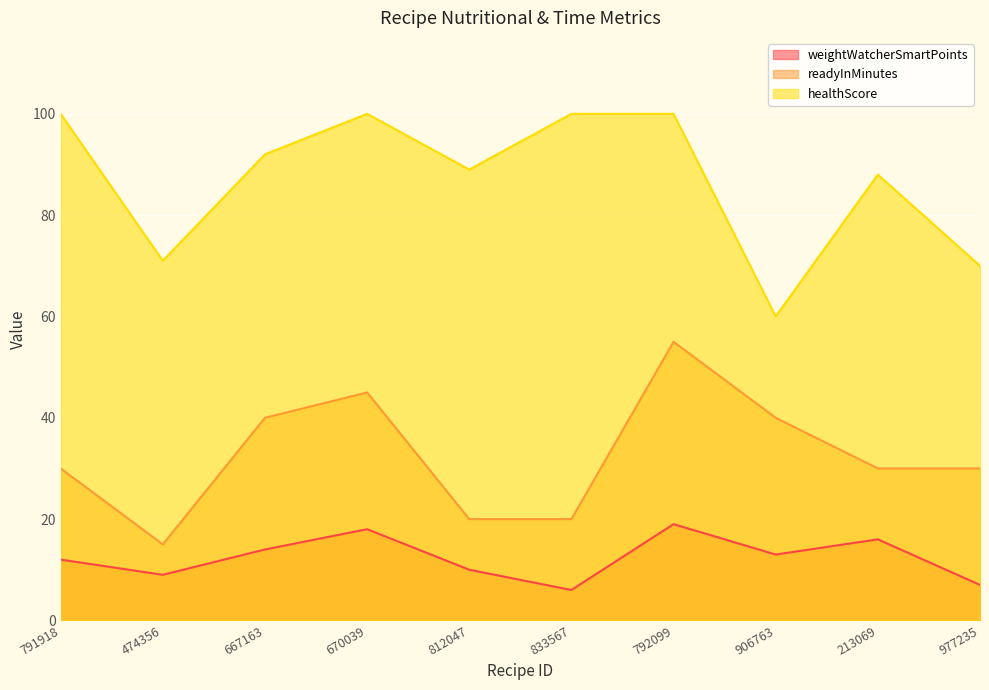

Rank the series at 906763 from lowest to highest value.

weightWatcherSmartPoints, readyInMinutes, healthScore